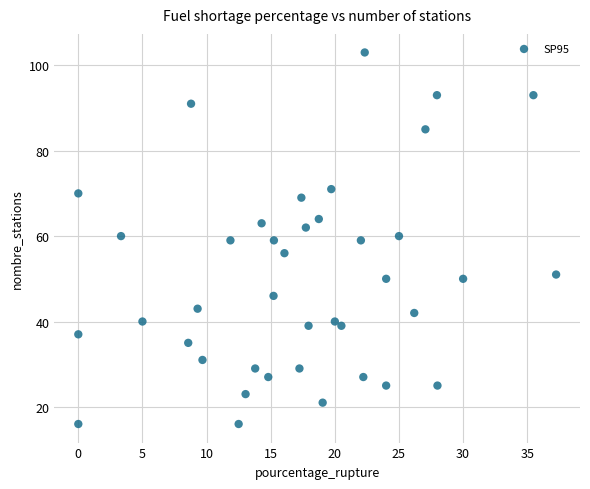

What is the range of Y values (max minus min)?

87